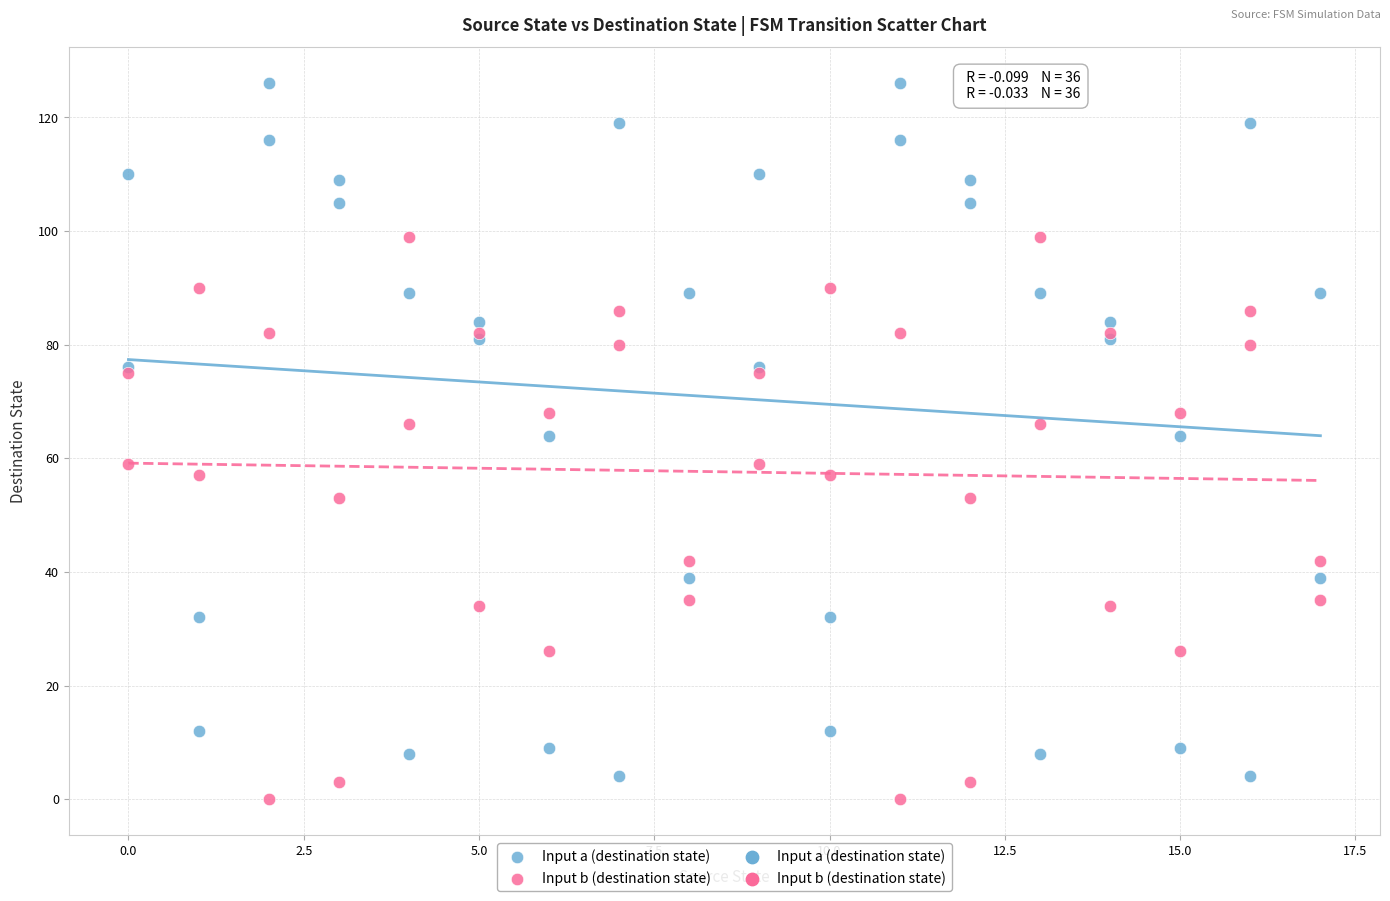

What is the X range (max minus min) for the scatter plot?

17